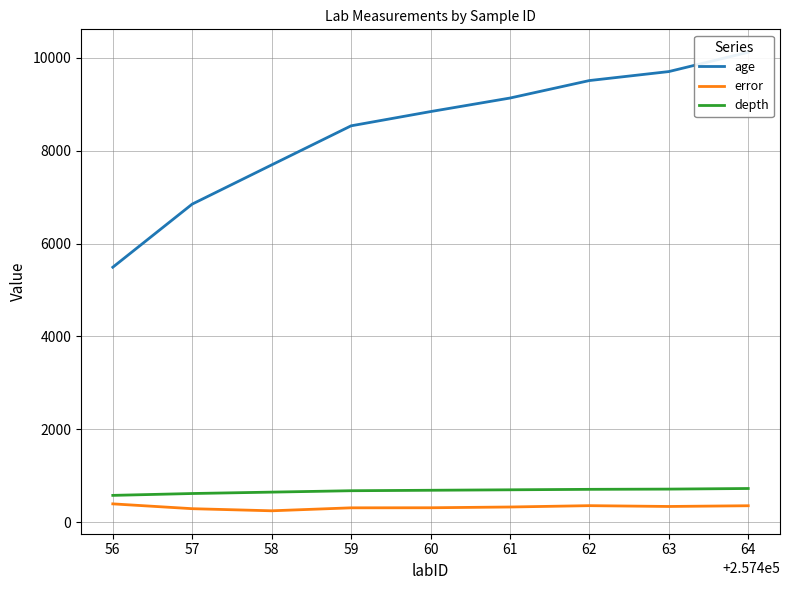

Is this an area chart (filled region under the line)?

No